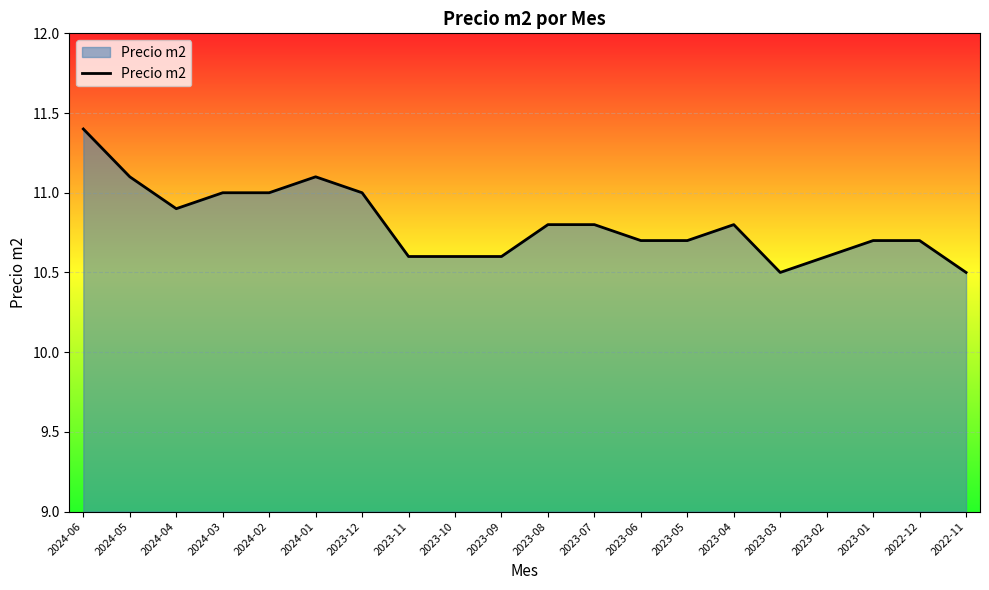

What is the approximate value at 2023-04?

10.8